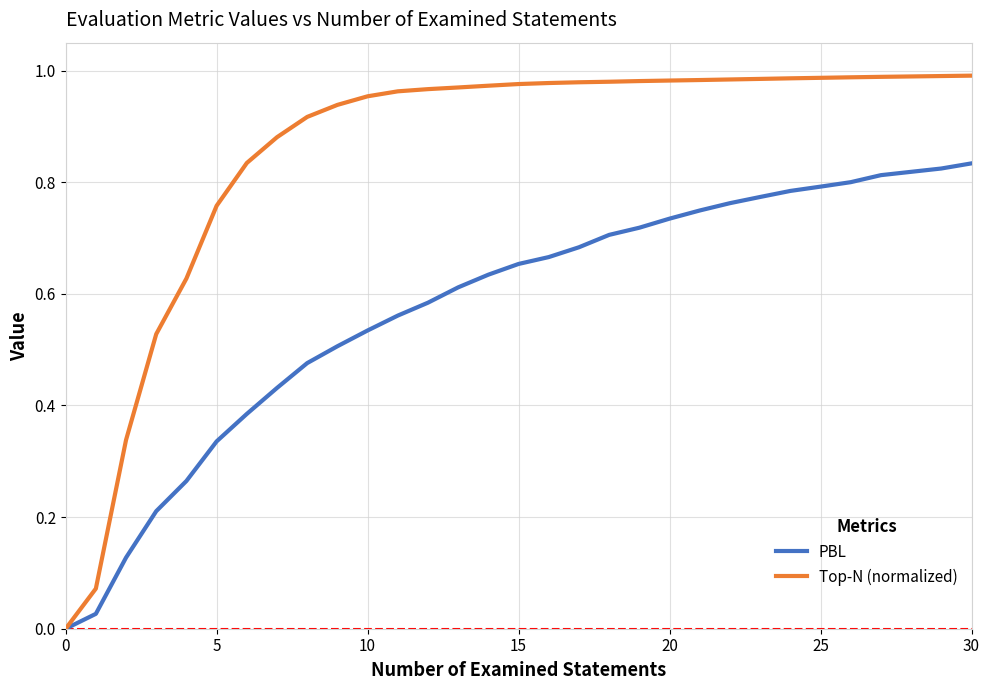

Which series has the widest spread of values?

Top-N (normalized)